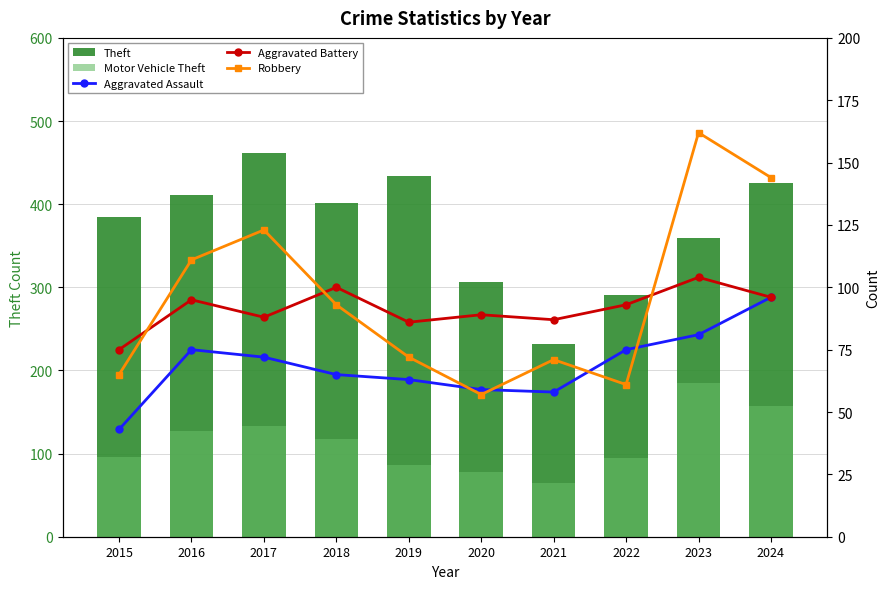

Reading left to right, list all the values displayed in this chart.

Theft: 384	411	462	402	434	306	232	291	359	426
Motor Vehicle Theft: 96	127	133	118	86	78	65	95	185	157
Aggravated Assault: 43	75	72	65	63	59	58	75	81	96
Aggravated Battery: 75	95	88	100	86	89	87	93	104	96
Robbery: 65	111	123	93	72	57	71	61	162	144